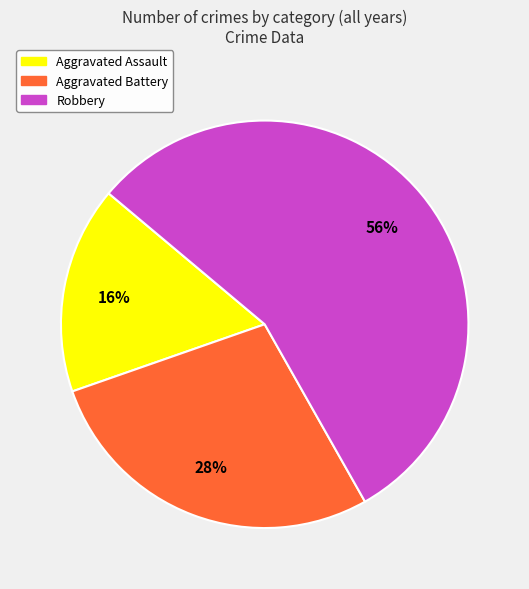

Does any single category account for the majority?

Yes